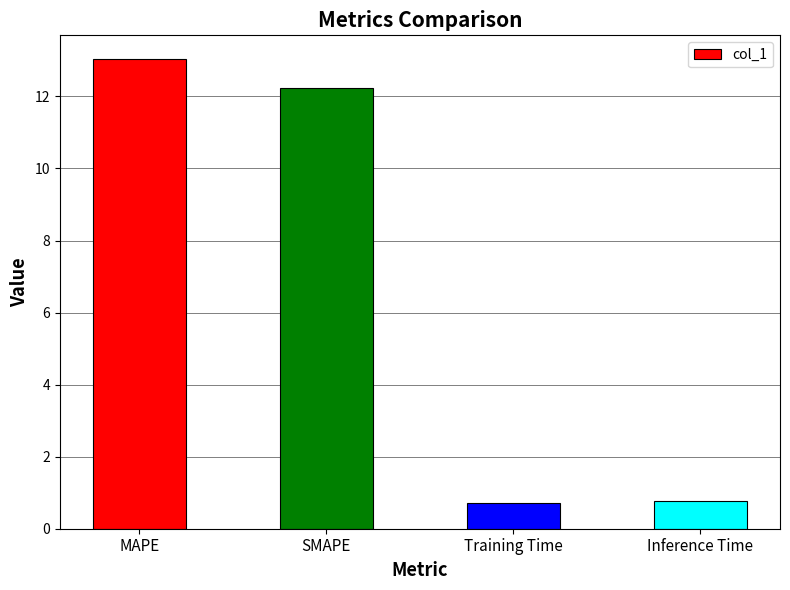

At which label does the data first exceed 12?

MAPE